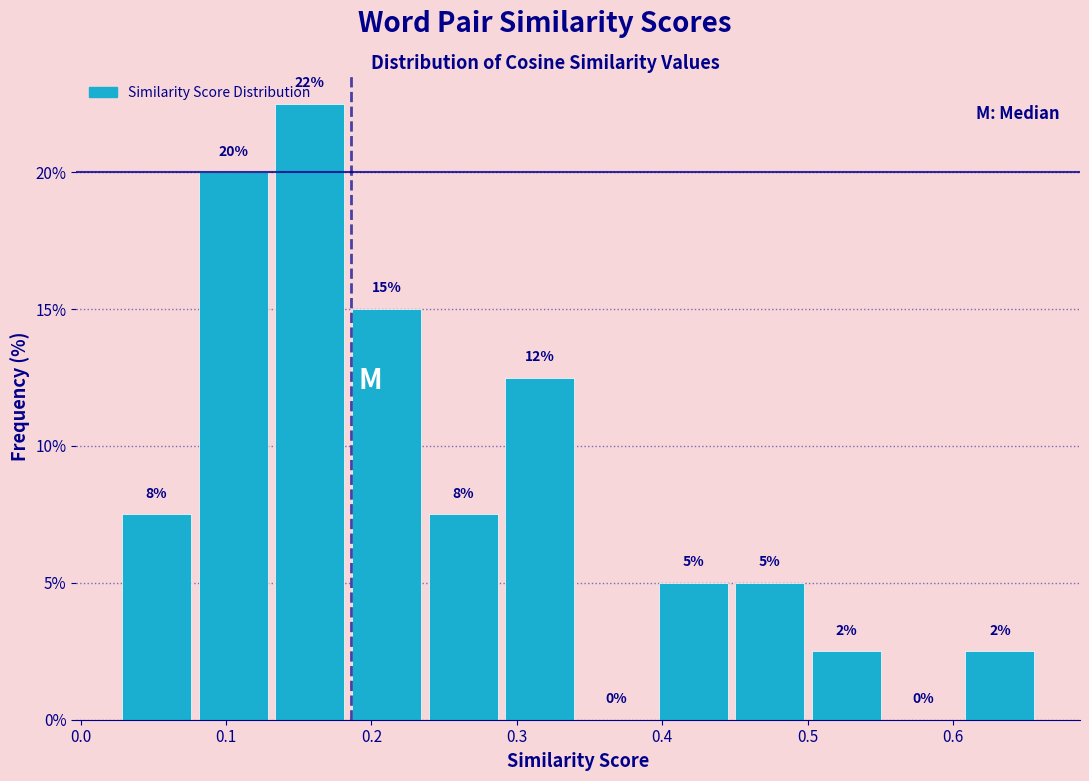

Which range on the x-axis has the tallest bar?

0.13 to 0.18